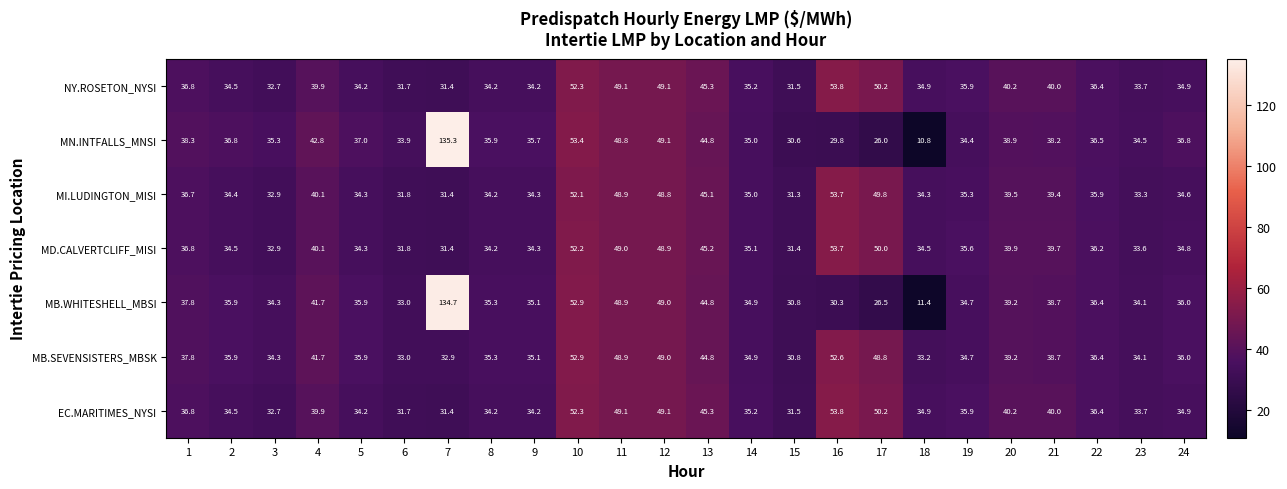

Which series has the largest total across all categories?

MN.INTFALLS_MNSI